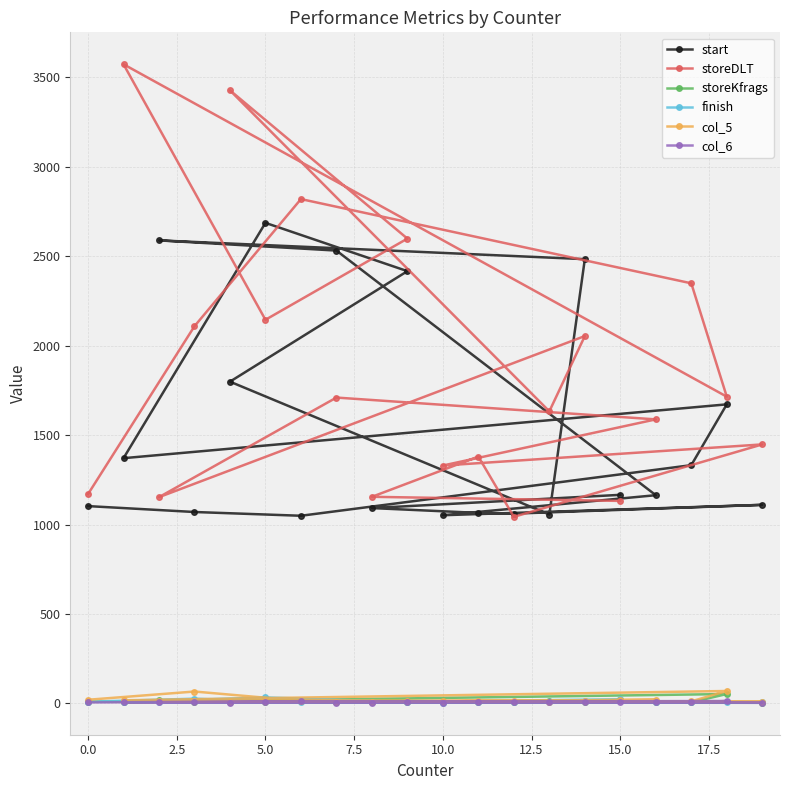

Is this an area chart (filled region under the line)?

No